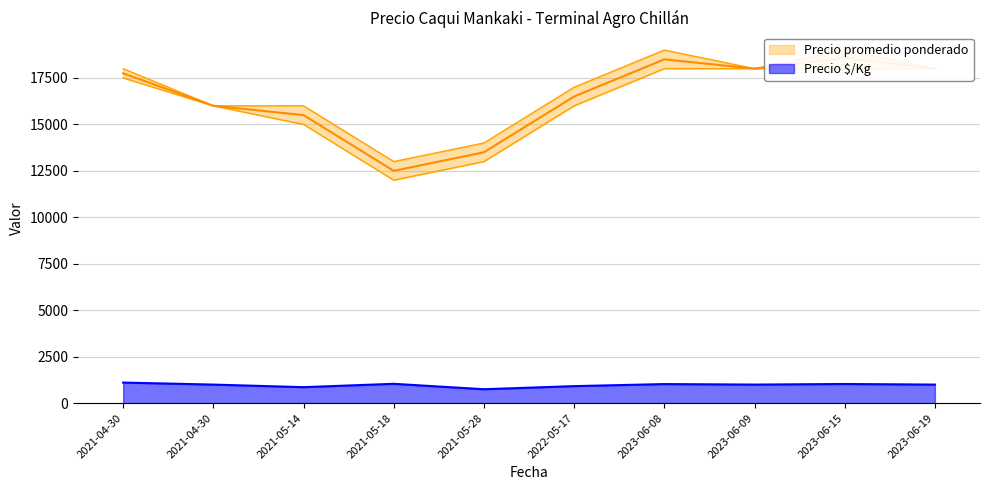

Rank the categories by Precio promedio ponderado value from highest to lowest.

2023-06-15, 2023-06-08, 2023-06-09, 2023-06-19, 2021-04-30, 2022-05-17, 2021-04-30, 2021-05-14, 2021-05-28, 2021-05-18